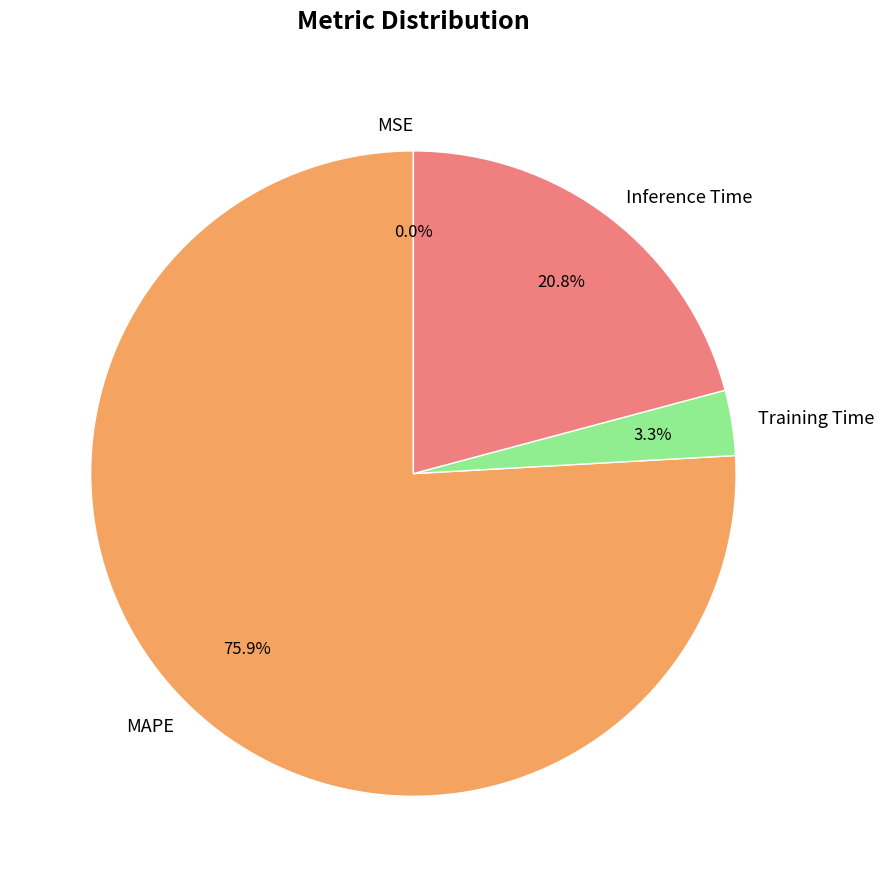

Is MAPE the majority of the pie?

Yes